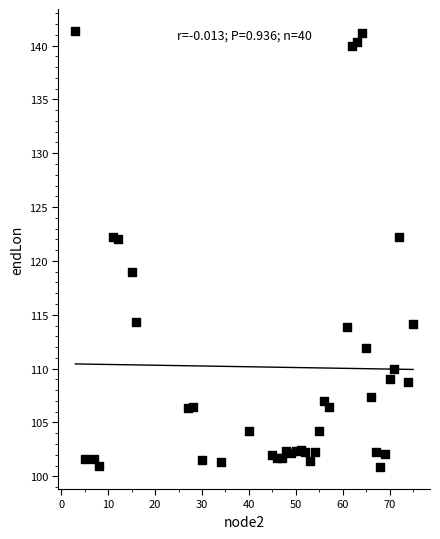

What is the range of Y values (max minus min)?

40.5